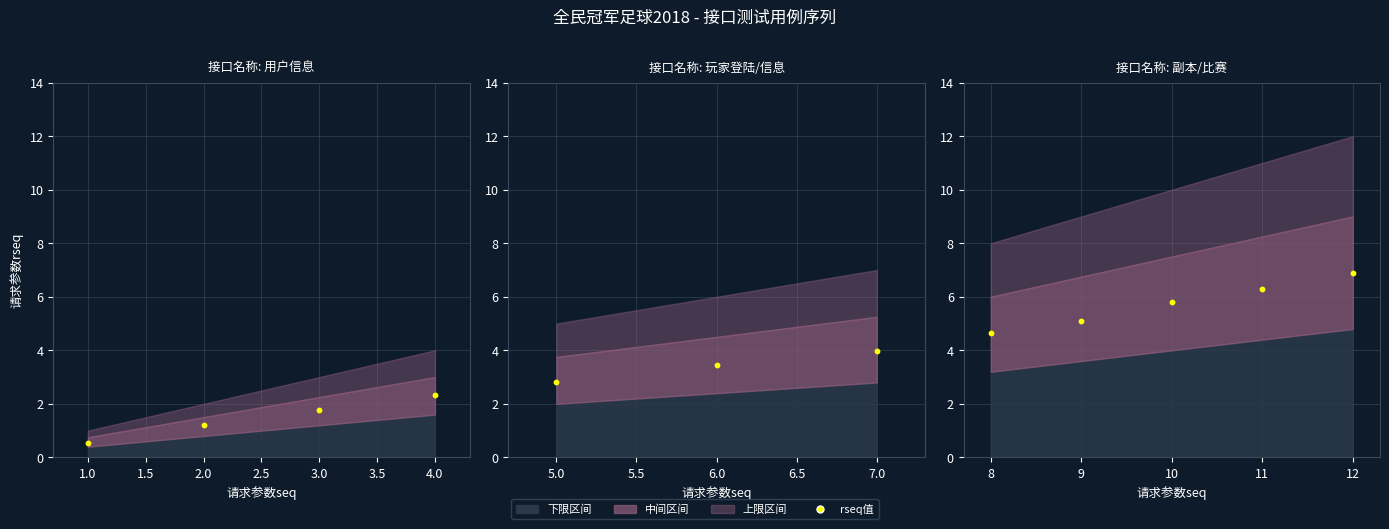

Approximately how many times larger is the value at 10 compared to 12?

0.8